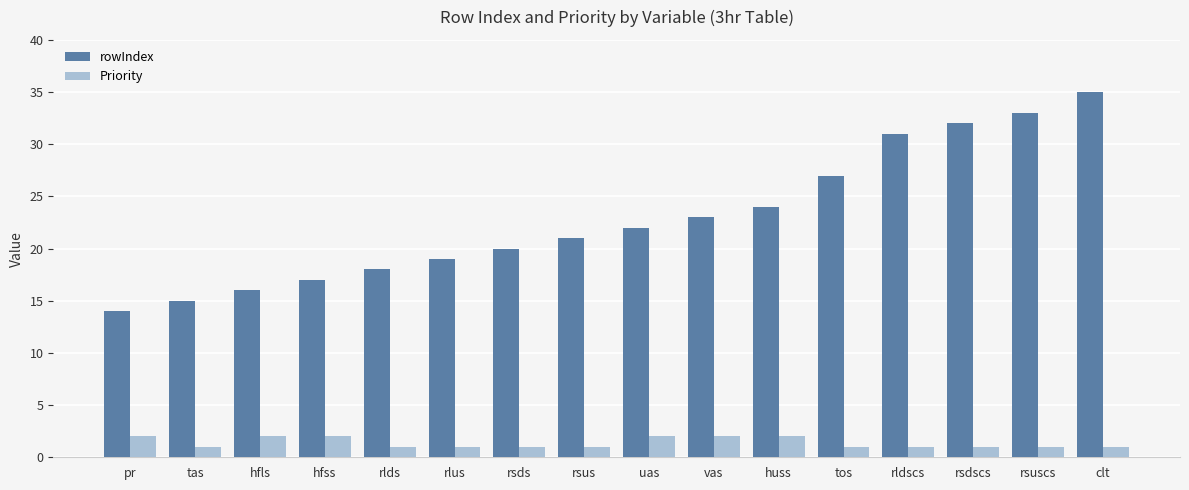

True or false: rowIndex has a value of 27 at tos.

True